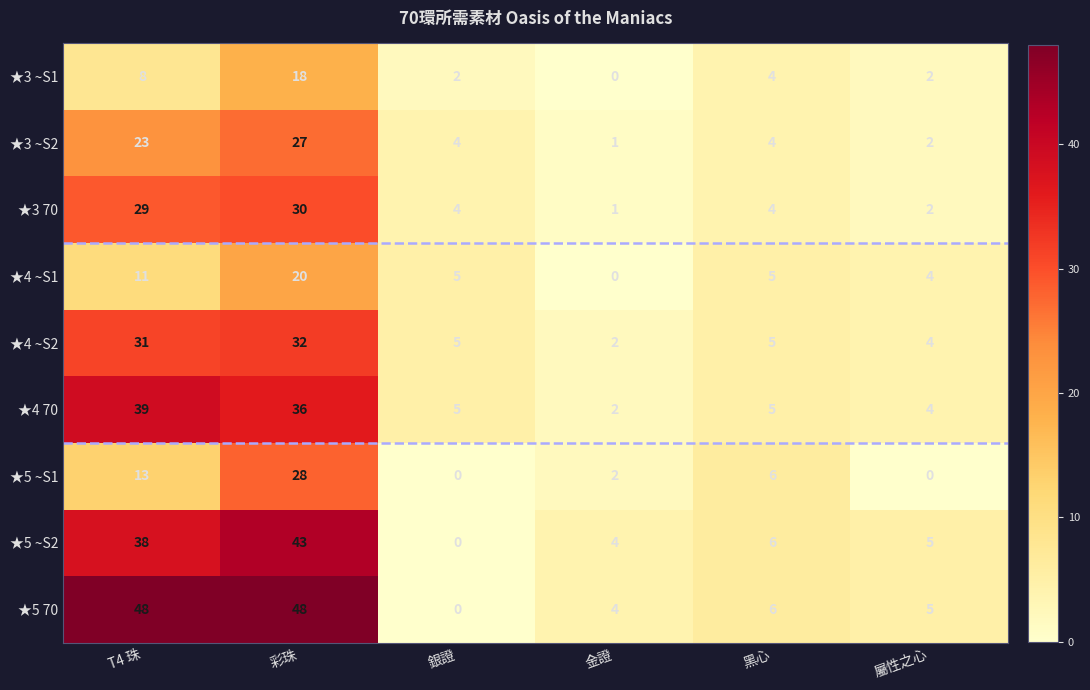

At which label does ★5 ~S2 first exceed 6?

T4 珠